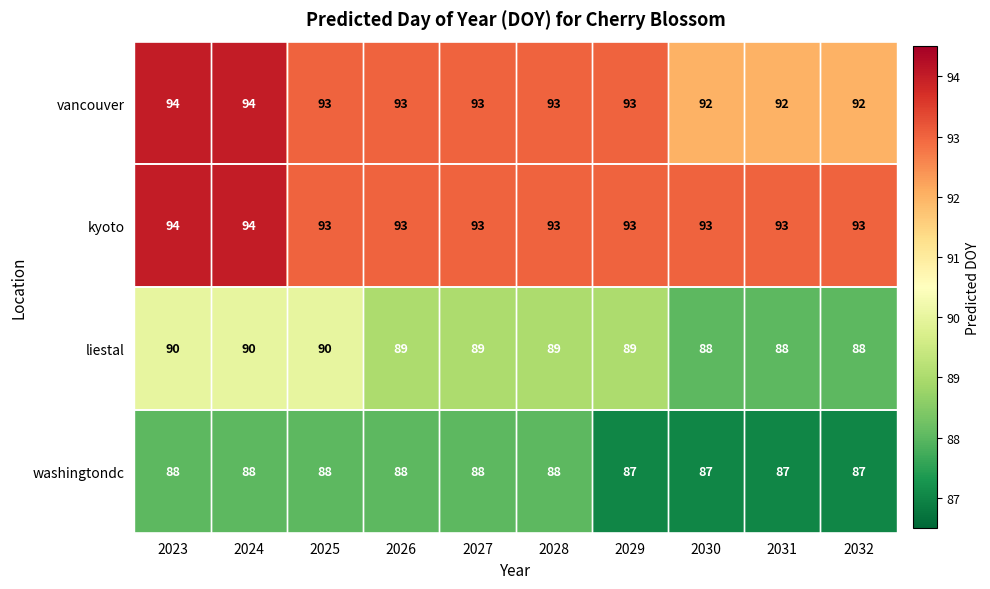

What is the sum of the liestal values at 2032 and 2031?

176